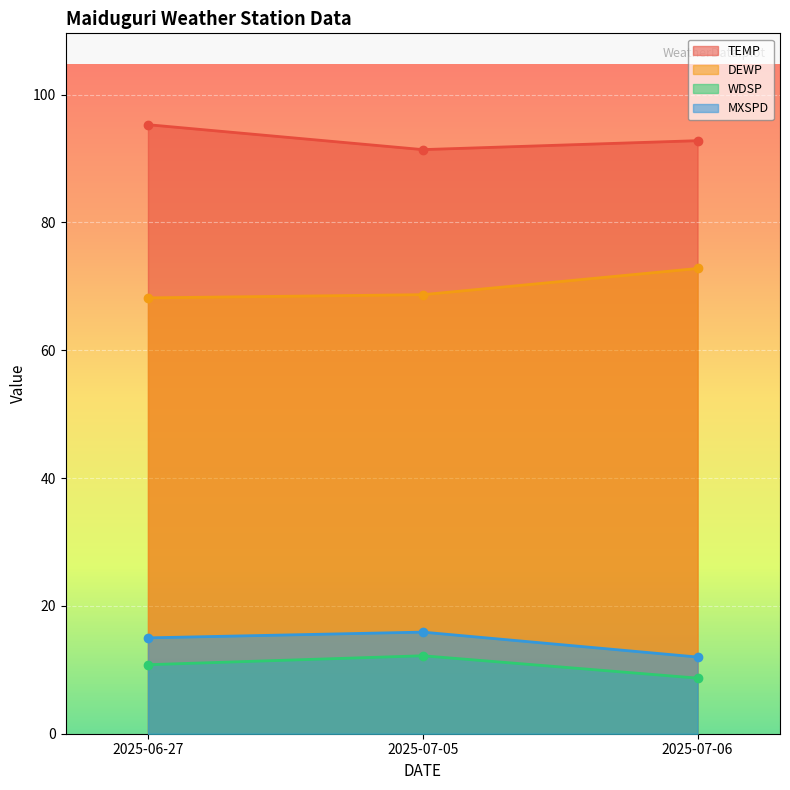

What is the highest value of the DEWP series?

72.8